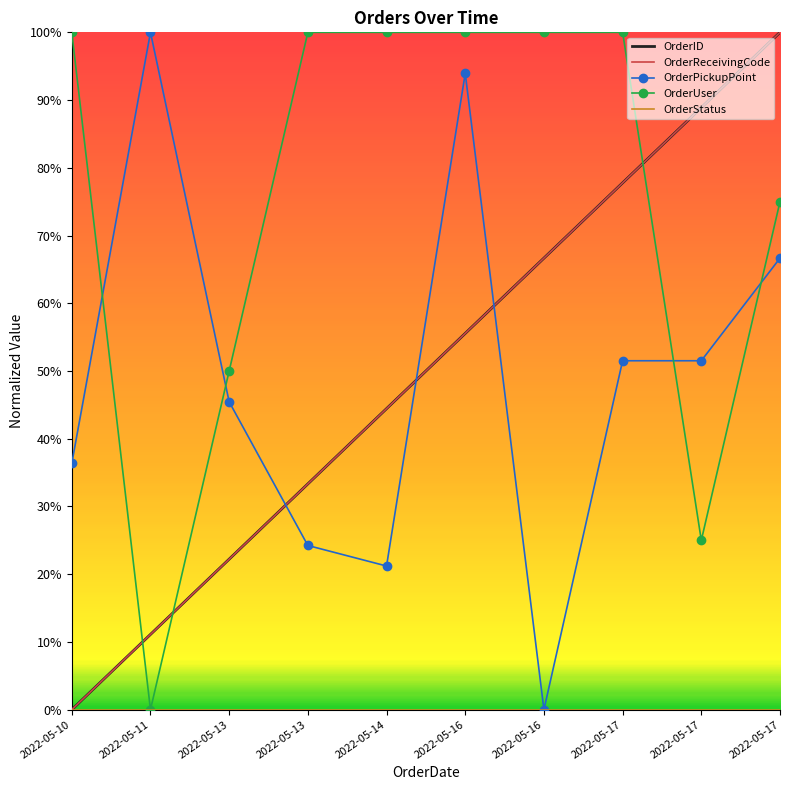

What are all the series names shown in the legend?

OrderID, OrderReceivingCode, OrderPickupPoint, OrderUser, OrderStatus